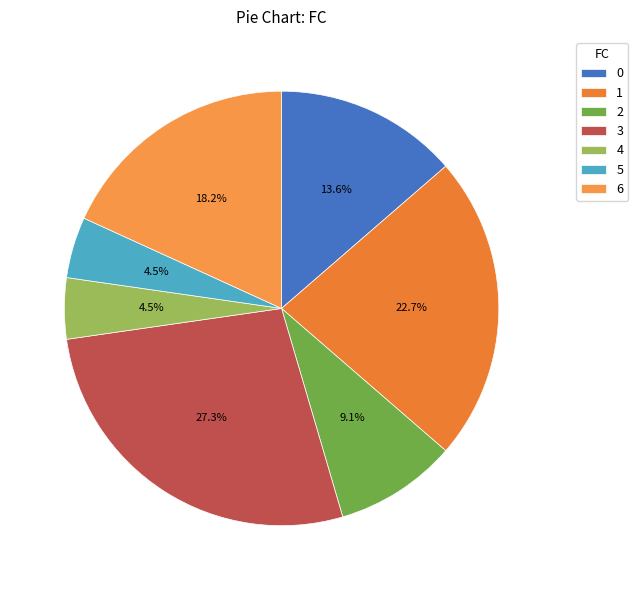

Is it true that 2 is 9% of the pie?

True